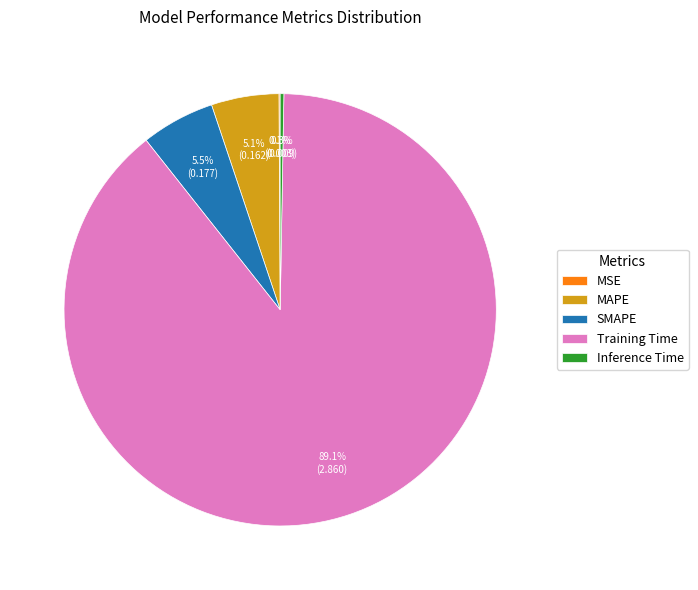

To the nearest percent, what is the difference between the largest and smallest slice percentages?

89%